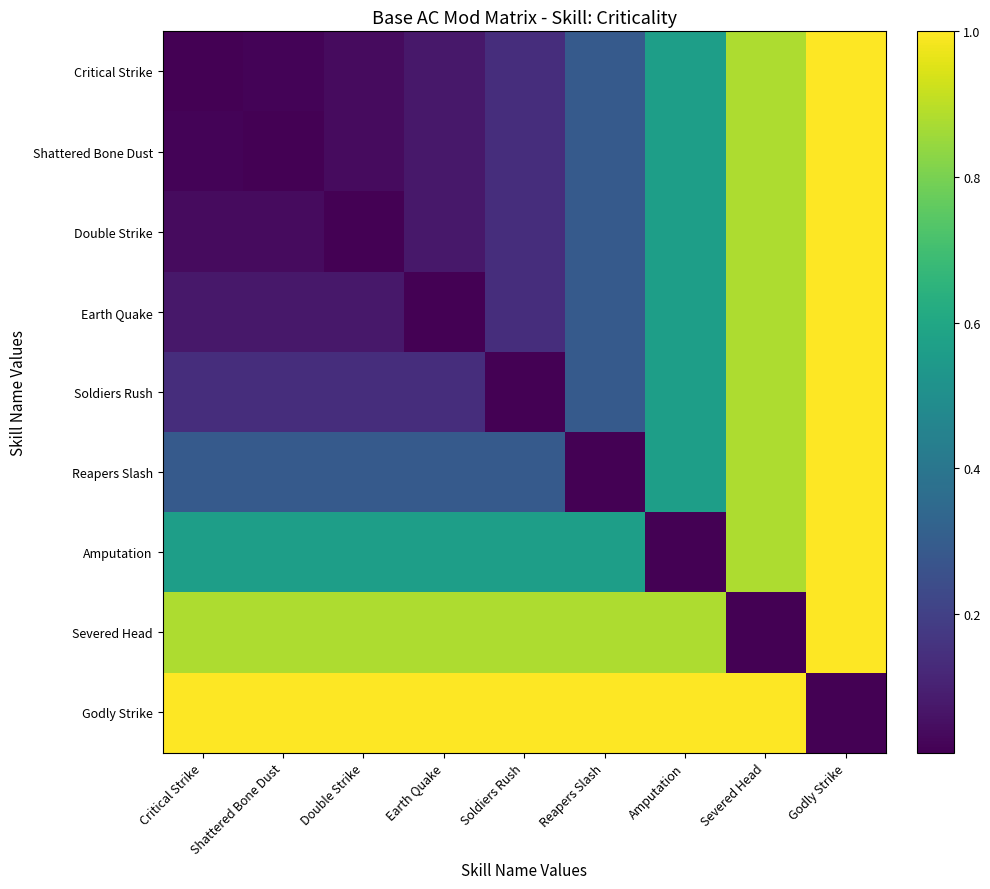

How many distinct data groups are displayed?

9